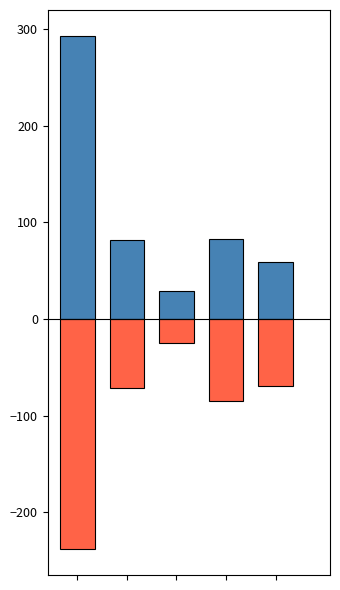

What is the difference between the maximum and minimum values in the 主力买 series?

263.7